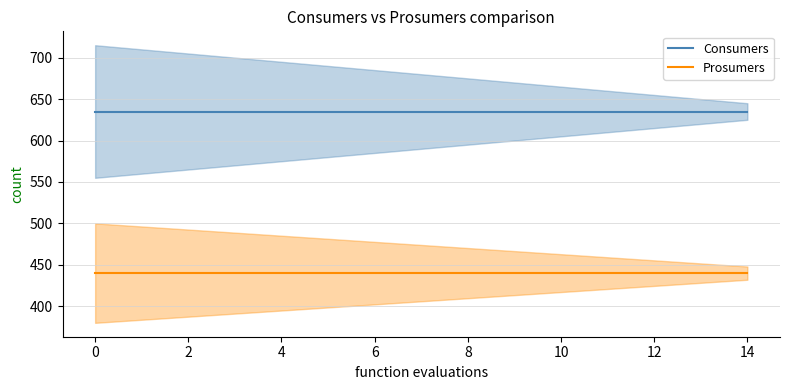

True or false: Prosumers and Consumers intersect in this chart.

False